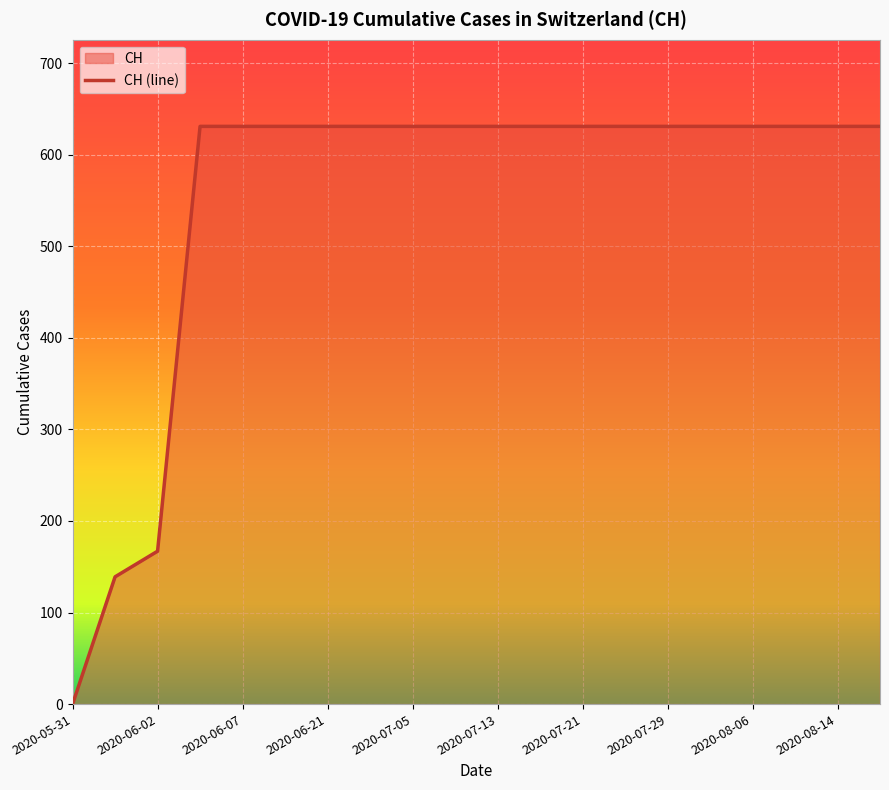

How many series are shown in this chart?

1